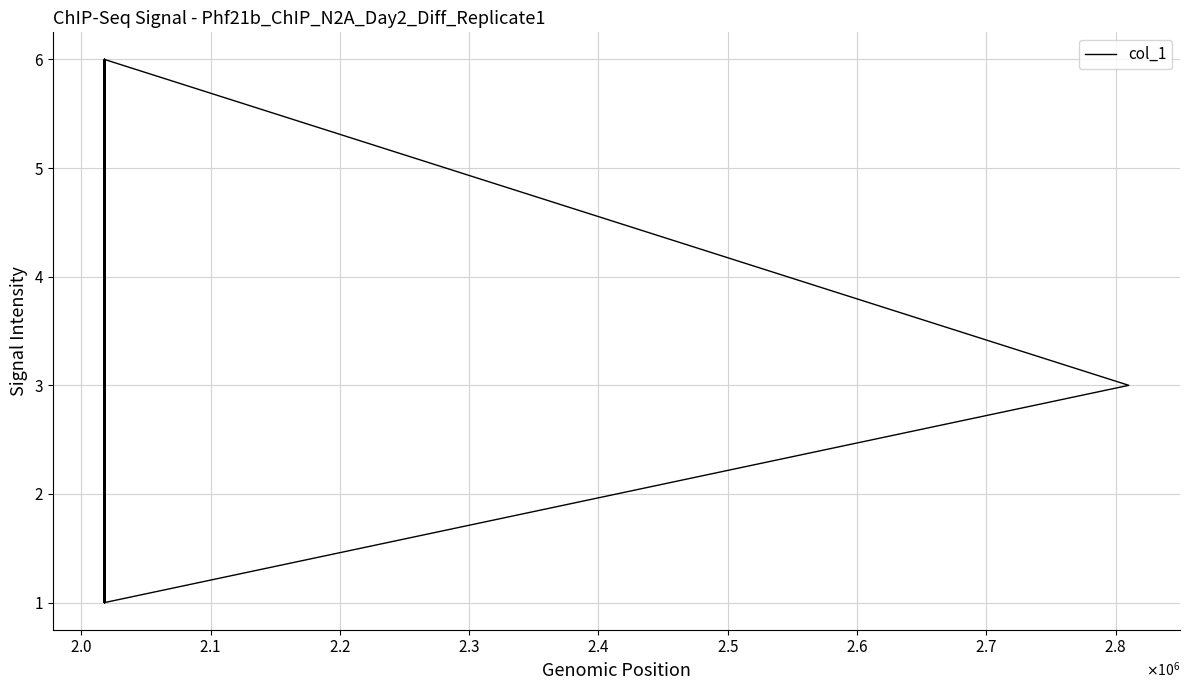

How many values are between 1 and 6?

26